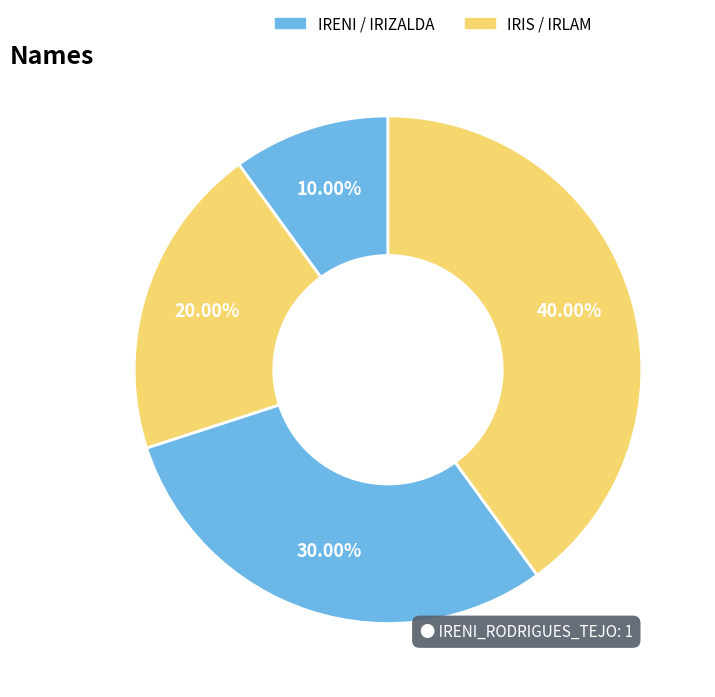

How many segments does this pie chart have?

4